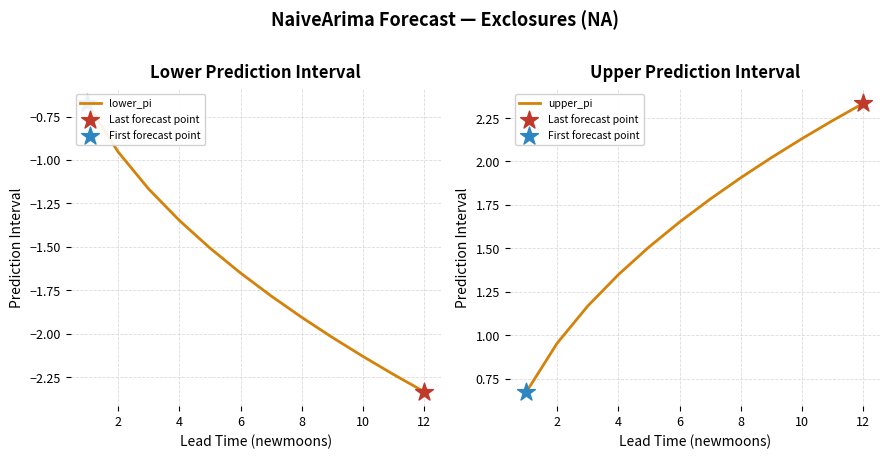

Which series reaches the minimum Y coordinate?

lower_pi